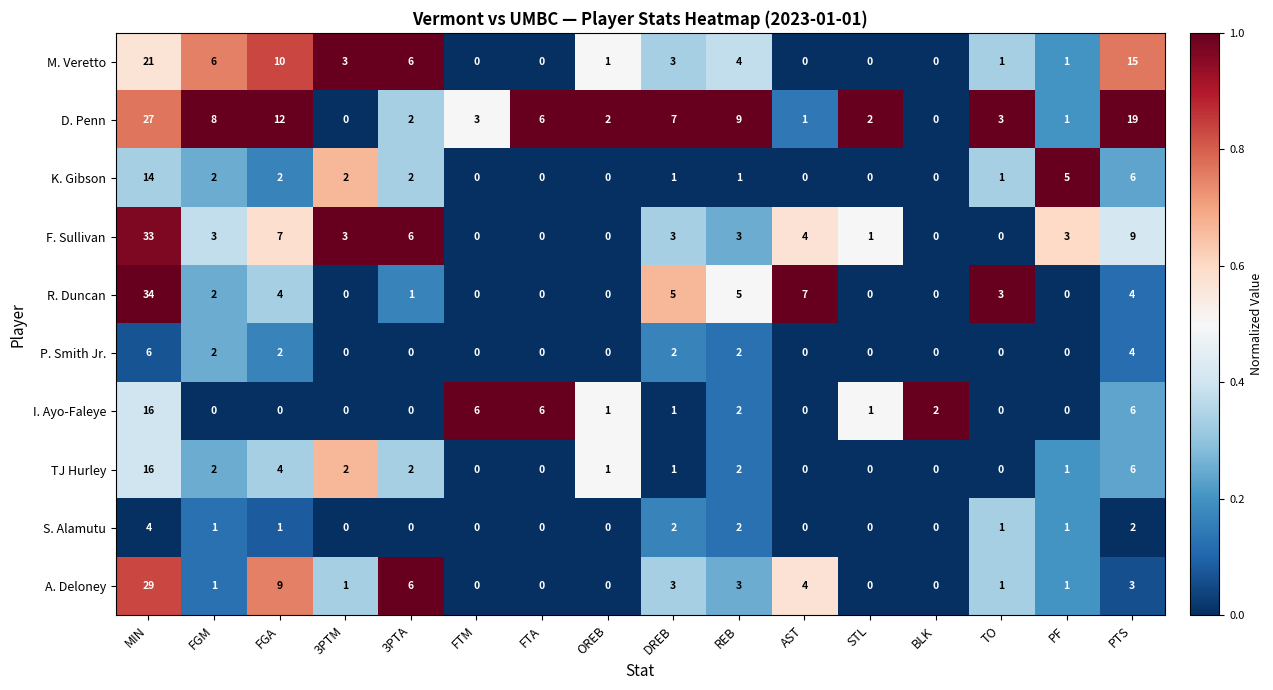

At which category is the sum across all series the highest?

MIN